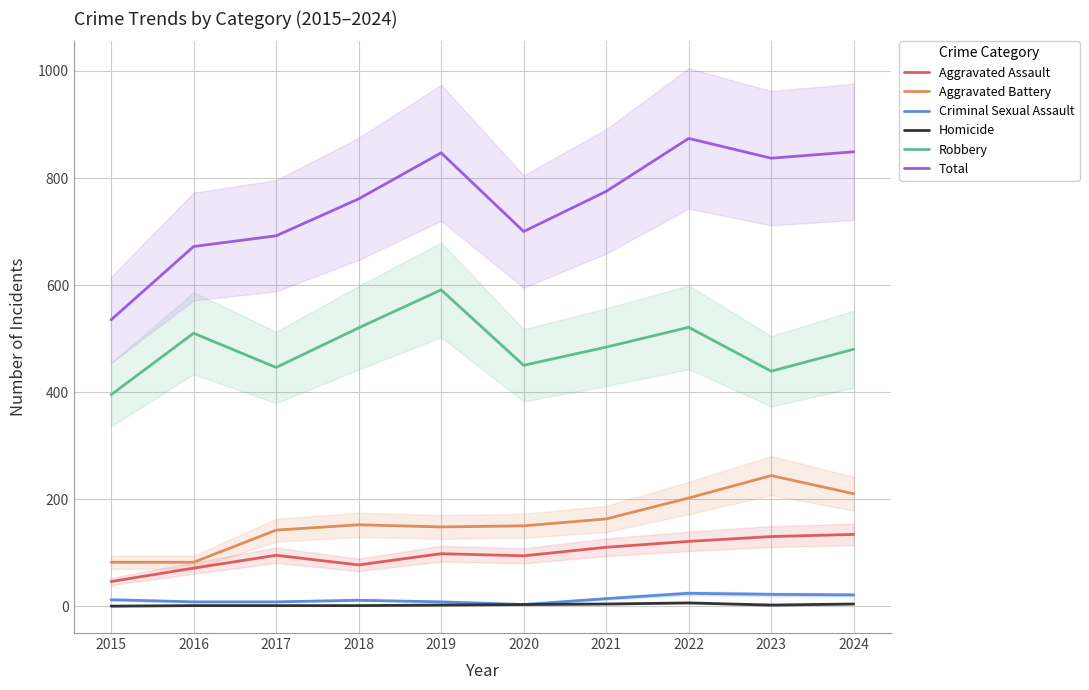

True or false: Total has a value of 337 at 2021.

False